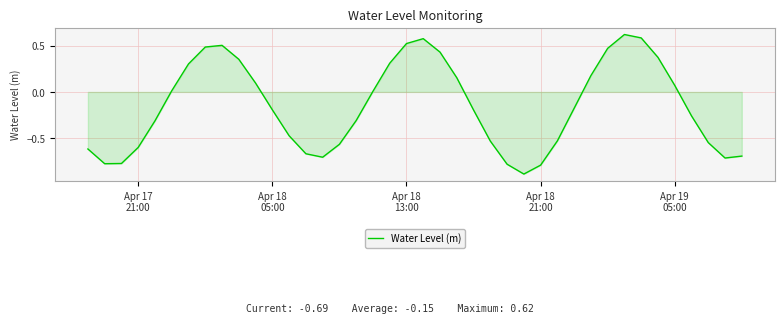

How many values are above zero?

18